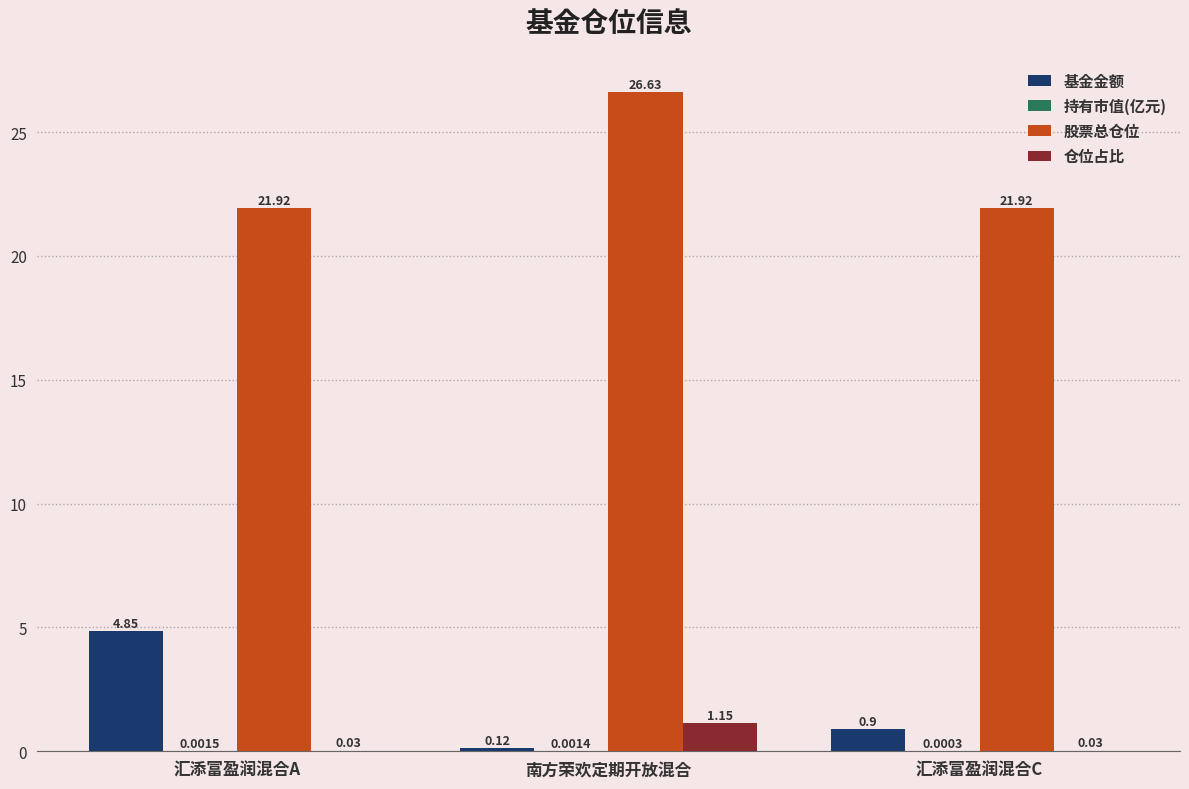

At which category is the sum across all series the highest?

南方荣欢定期开放混合